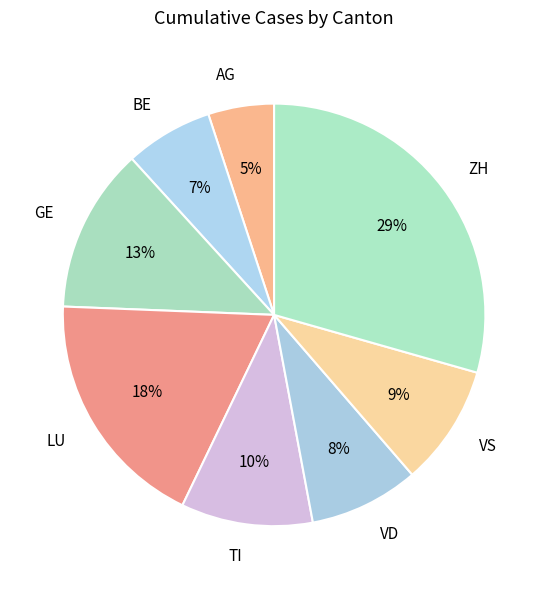

Do VD and AG together represent more than half of the pie?

No